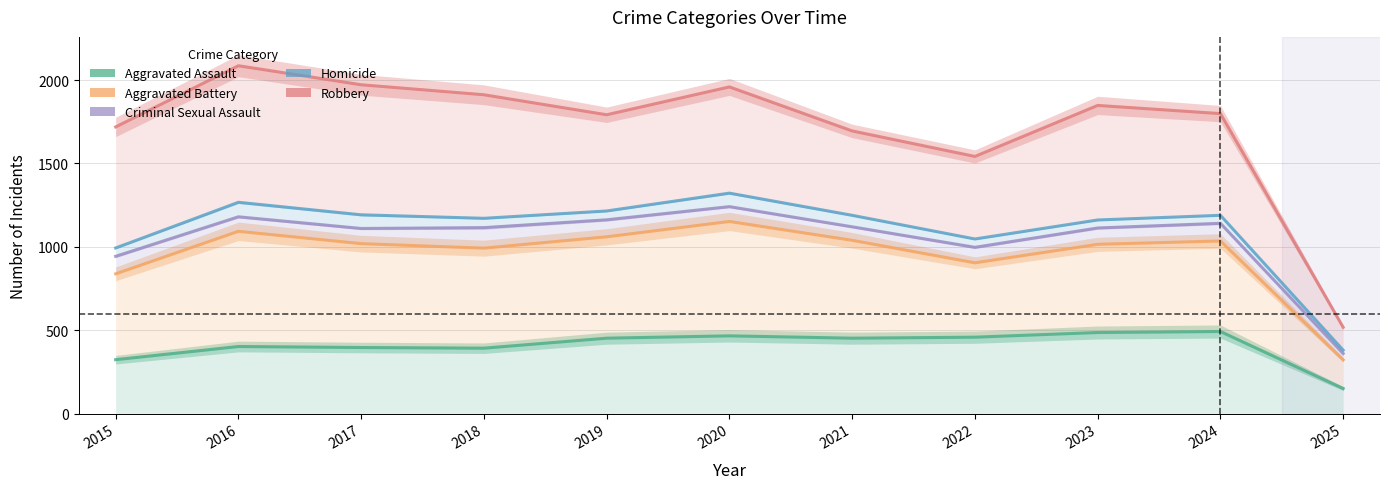

True or false: Homicide and Criminal Sexual Assault cross at least once.

False